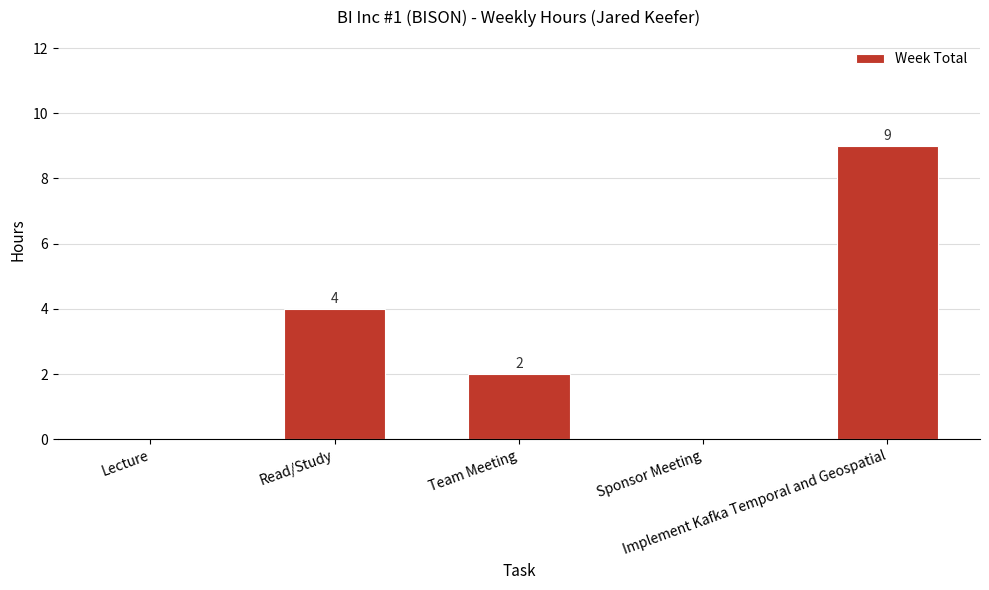

Are the bars horizontal?

No